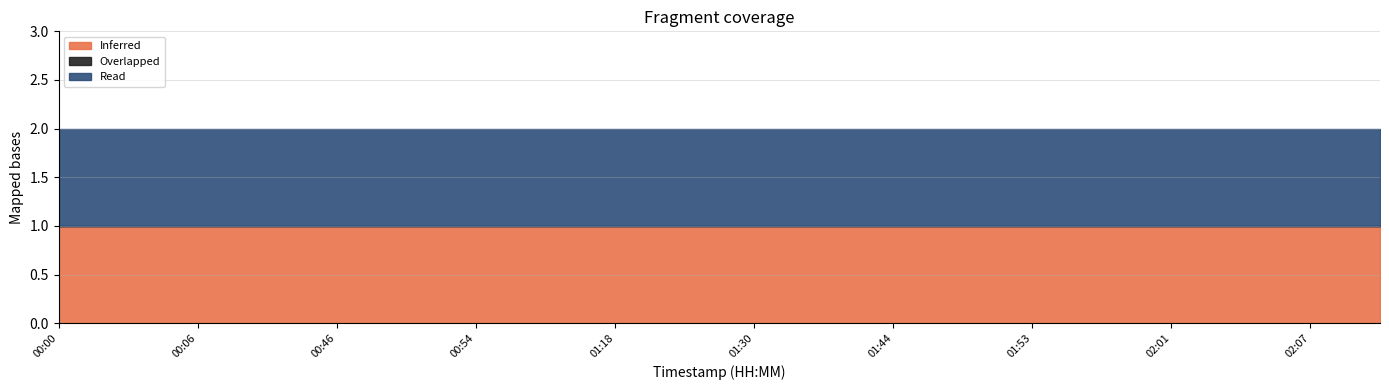

The value of Read at 00:54 is 1. True or false?

False